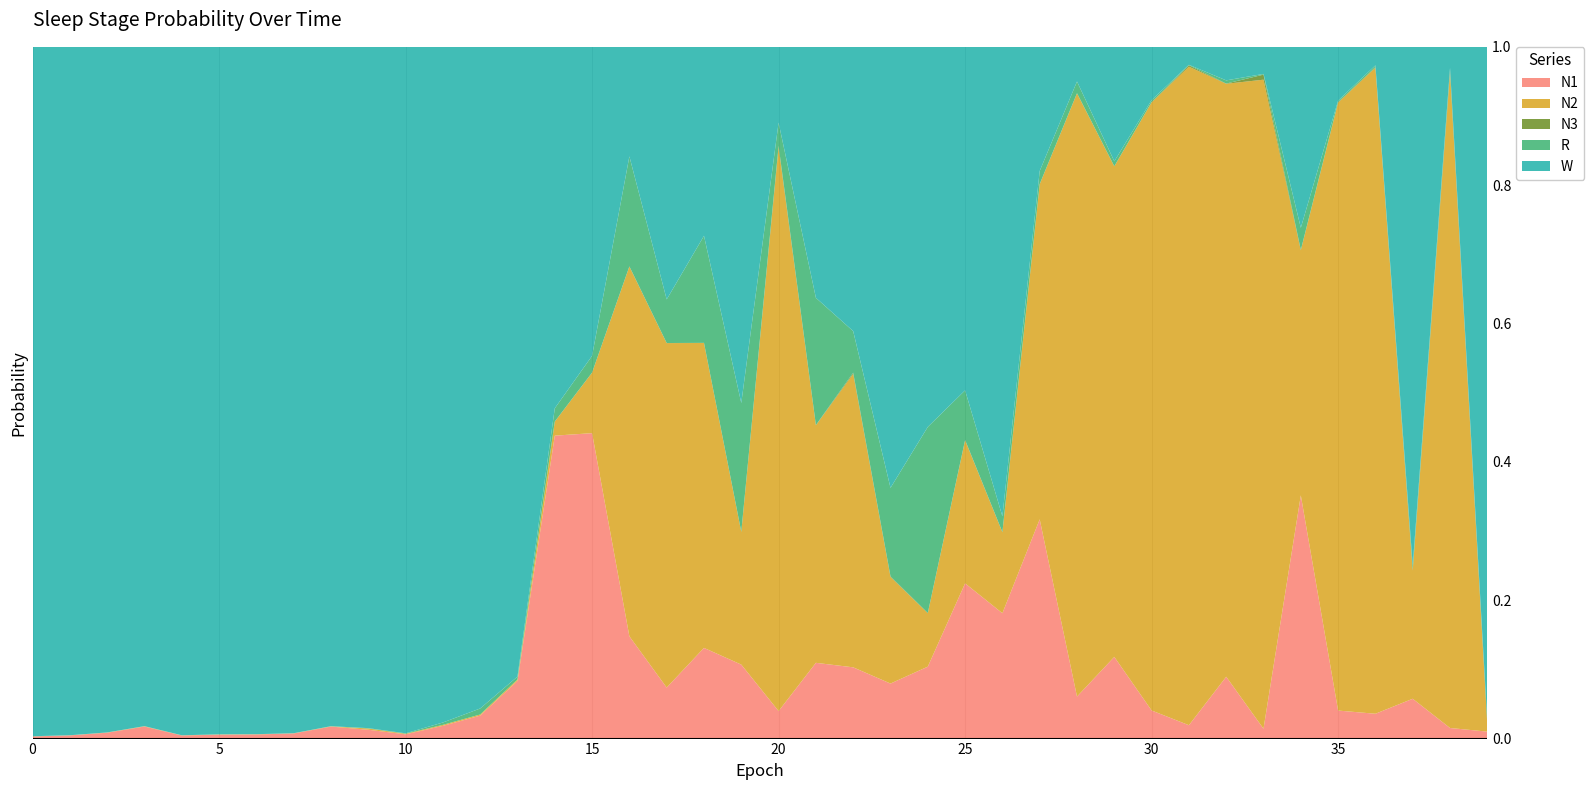

Reading left to right, extract all data points from this chart.

N1: 0.0	0.0	0.0	0.0	0.0	0.0	0.0	0.0	0.0	0.0	0.0	0.0	0.0	0.1	0.4	0.4	0.1	0.1	0.1	0.1	0.0	0.1	0.1	0.1	0.1	0.2	0.2	0.3	0.1	0.1	0.0	0.0	0.1	0.0	0.4	0.0	0.0	0.1	0.0	0.0
N2: 0.0	0.0	0.0	0.0	0.0	0.0	0.0	0.0	0.0	0.0	0.0	0.0	0.0	0.0	0.0	0.1	0.5	0.5	0.4	0.2	0.8	0.3	0.4	0.2	0.1	0.2	0.1	0.5	0.9	0.7	0.9	1.0	0.9	0.9	0.4	0.9	0.9	0.2	0.9	0.0
N3: 0.0	0.0	0.0	0.0	0.0	0.0	0.0	0.0	0.0	0.0	0.0	0.0	0.0	0.0	0.0	0.0	0.0	0.0	0.0	0.0	0.0	0.0	0.0	0.0	0.0	0.0	0.0	0.0	0.0	0.0	0.0	0.0	0.0	0.0	0.0	0.0	0.0	0.0	0.0	0.0
R: 0.0	0.0	0.0	0.0	0.0	0.0	0.0	0.0	0.0	0.0	0.0	0.0	0.0	0.0	0.0	0.0	0.2	0.1	0.2	0.2	0.0	0.2	0.1	0.1	0.3	0.1	0.0	0.0	0.0	0.0	0.0	0.0	0.0	0.0	0.0	0.0	0.0	0.0	0.0	0.0
W: 1.0	1.0	1.0	1.0	1.0	1.0	1.0	1.0	1.0	1.0	1.0	1.0	1.0	0.9	0.5	0.4	0.2	0.4	0.3	0.5	0.1	0.4	0.4	0.6	0.5	0.5	0.7	0.2	0.1	0.2	0.1	0.0	0.0	0.0	0.3	0.1	0.0	0.7	0.0	1.0